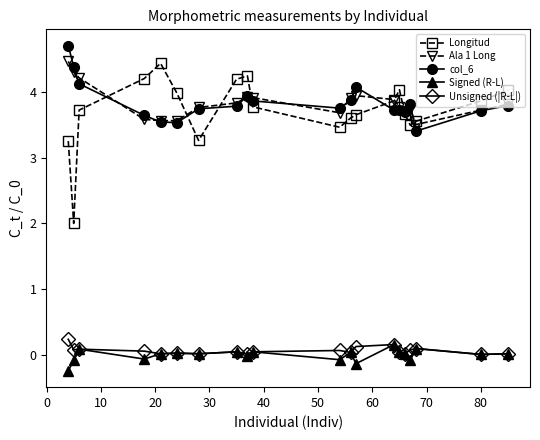

What is the lowest value of the Ala 1 Long series?

3.5